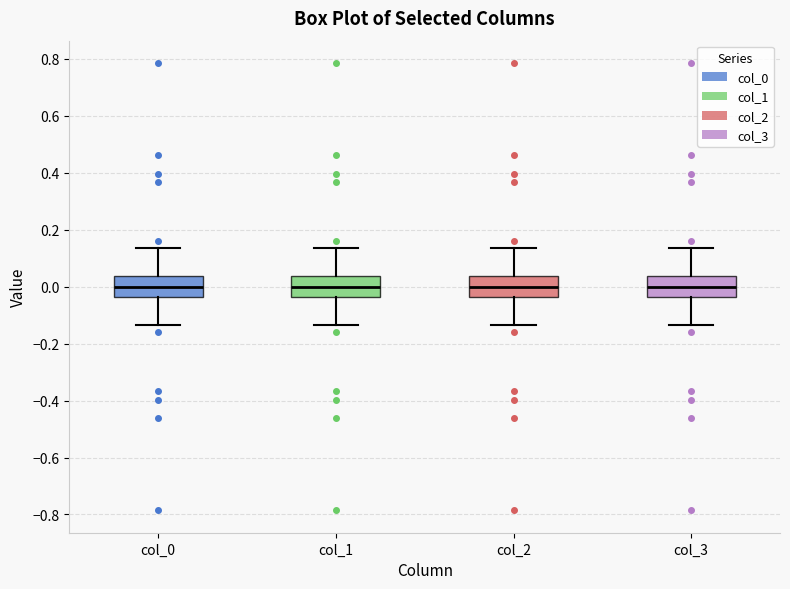

Reading left to right, transcribe this box plot: for each box, give where its median line is, the range the box spans, and where its two whiskers end, as read against the y-axis. The values are not printed on the chart, so give them approximately, as read against the axis.

col_0: median 0.00, box -0.04 to 0.04, whiskers -0.14 to 0.14
col_1: median 0.00, box -0.04 to 0.04, whiskers -0.14 to 0.14
col_2: median 0.00, box -0.04 to 0.04, whiskers -0.14 to 0.14
col_3: median 0.00, box -0.04 to 0.04, whiskers -0.14 to 0.14